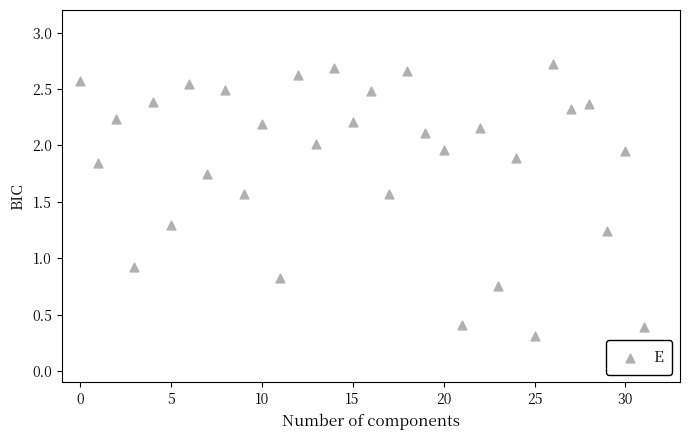

What Y value in the scatter plot is closest to 1?

0.9